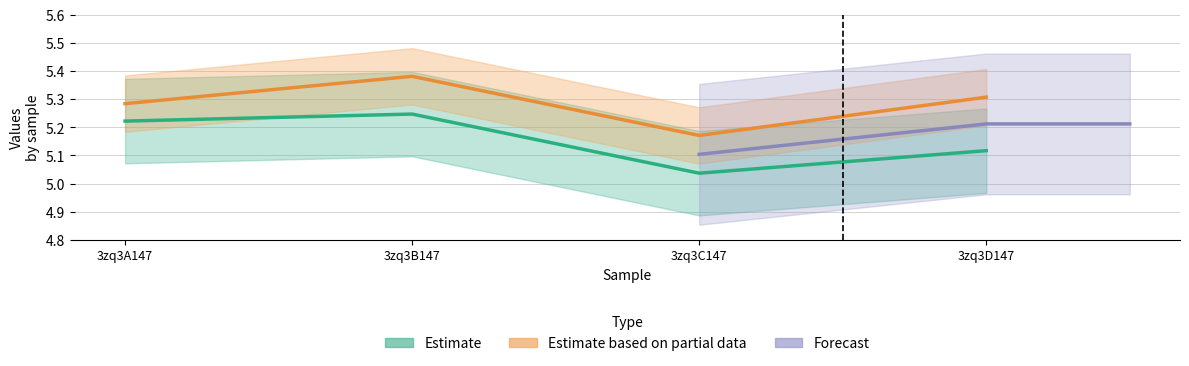

At which category is the sum across all series the highest?

3zq3B147